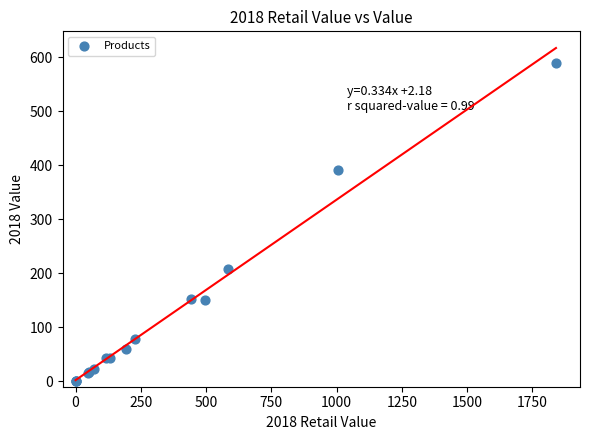

What Y value in the scatter plot is closest to 295?

207.5